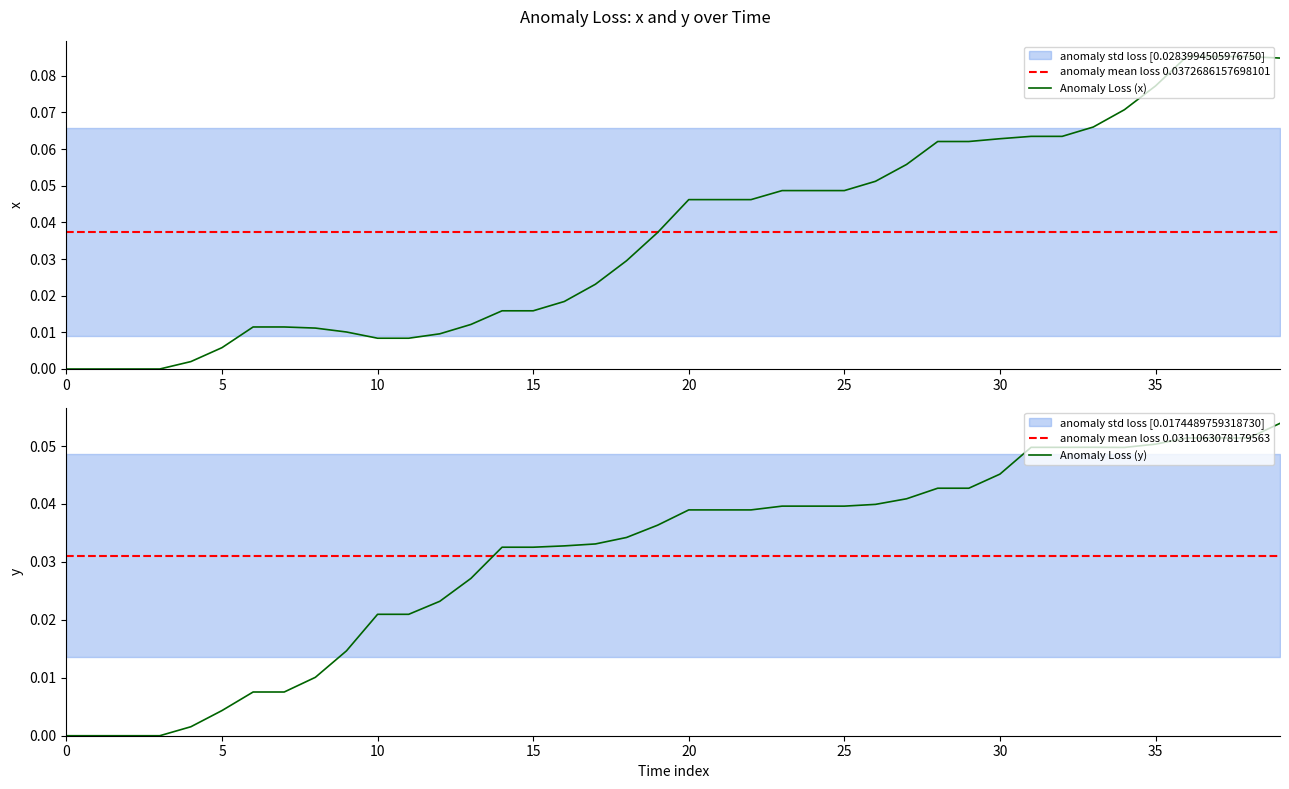

What is the difference between the maximum and minimum values in the y series?

0.1